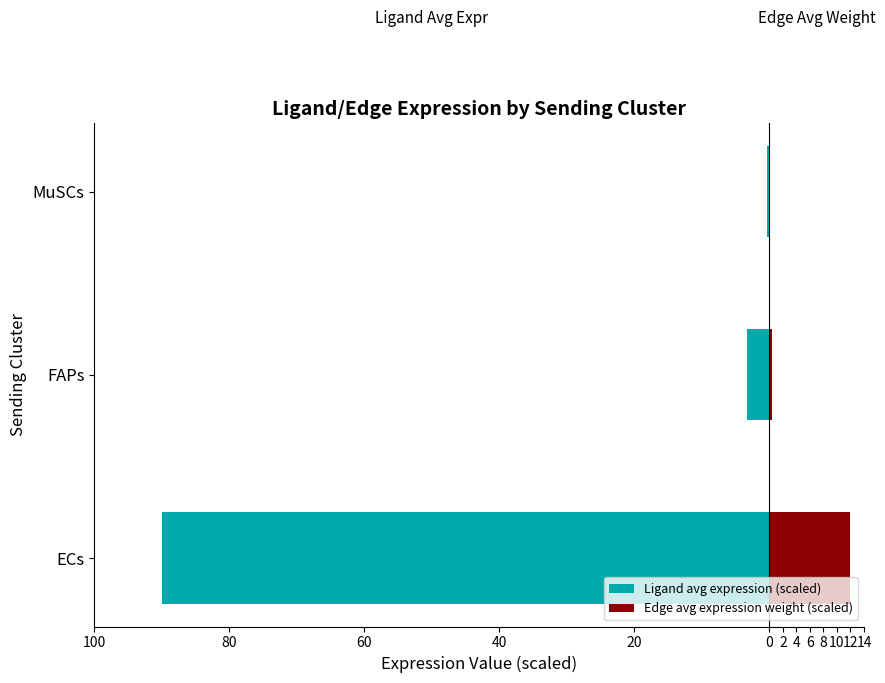

Does the chart contain any negative values?

Yes